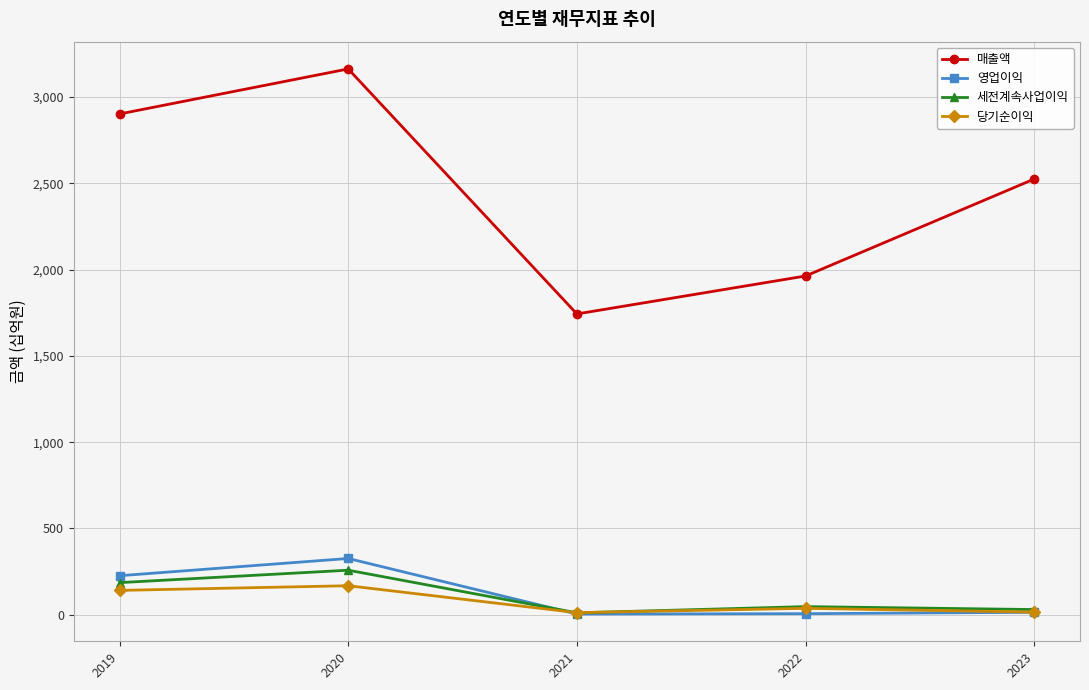

What is the sum of the 매출액 values at 2021 and 2022?

3706